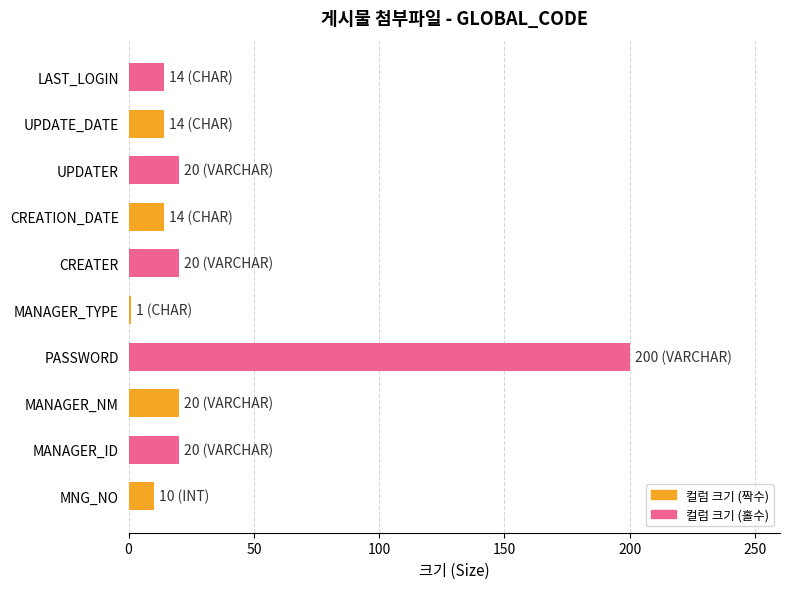

Read the value at UPDATE_DATE.

14